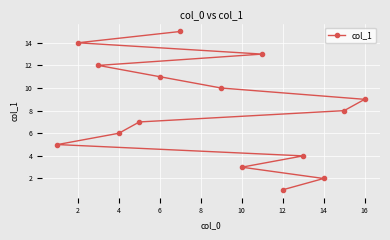

How many lines are shown in the chart?

1